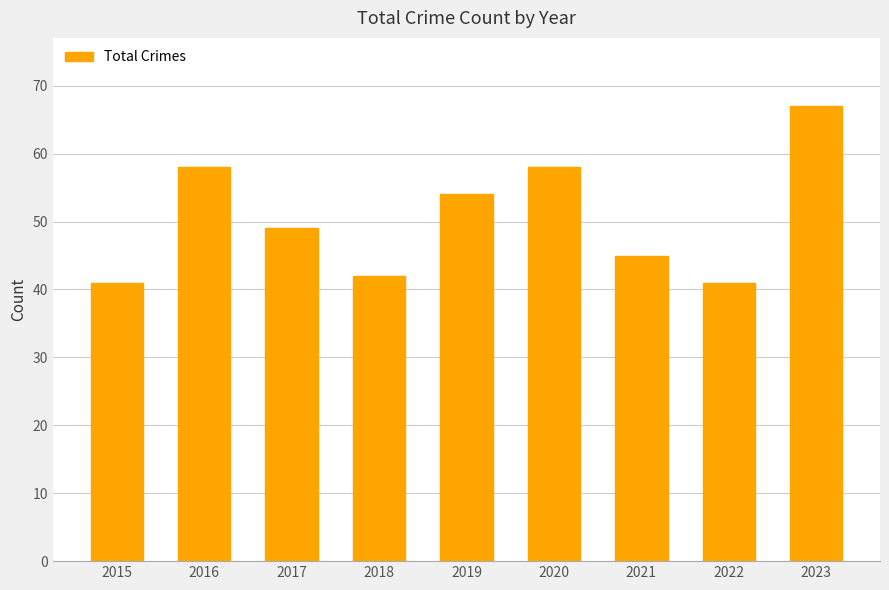

Between 2015 and 2016, which is larger?

2016